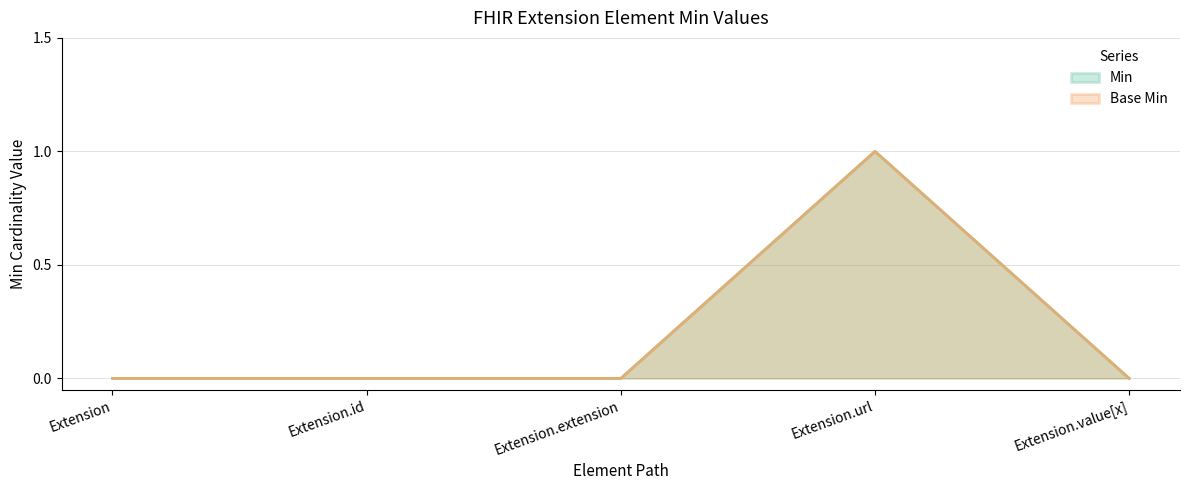

True or false: Base Min and Min intersect in this chart.

False